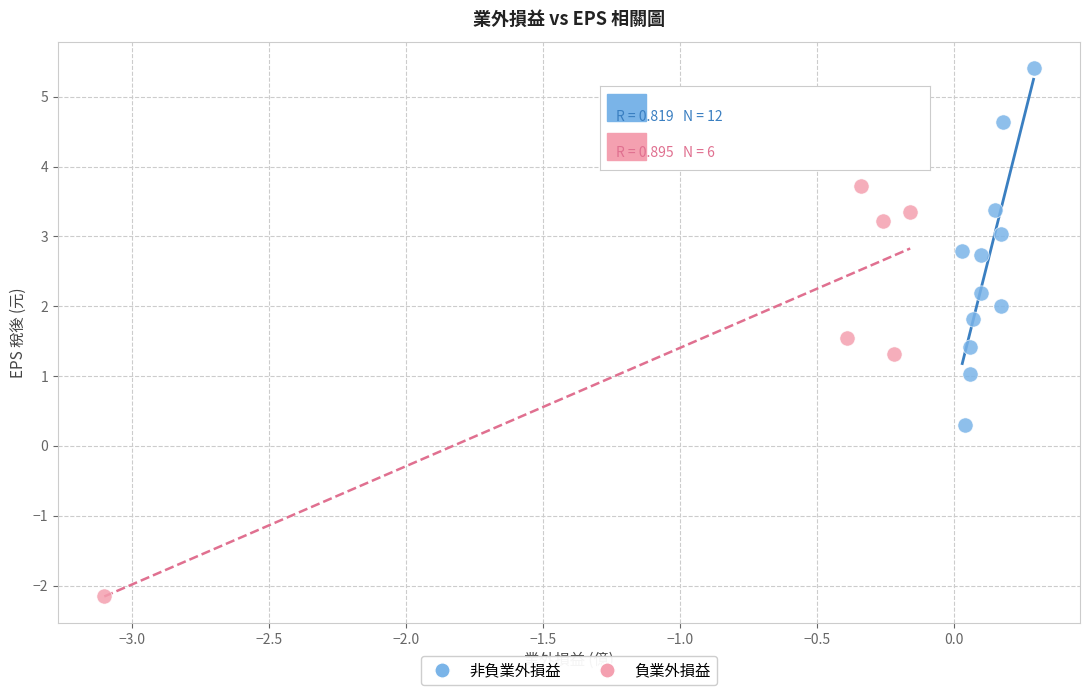

What are all the series names shown in the legend?

非負業外損益, 負業外損益